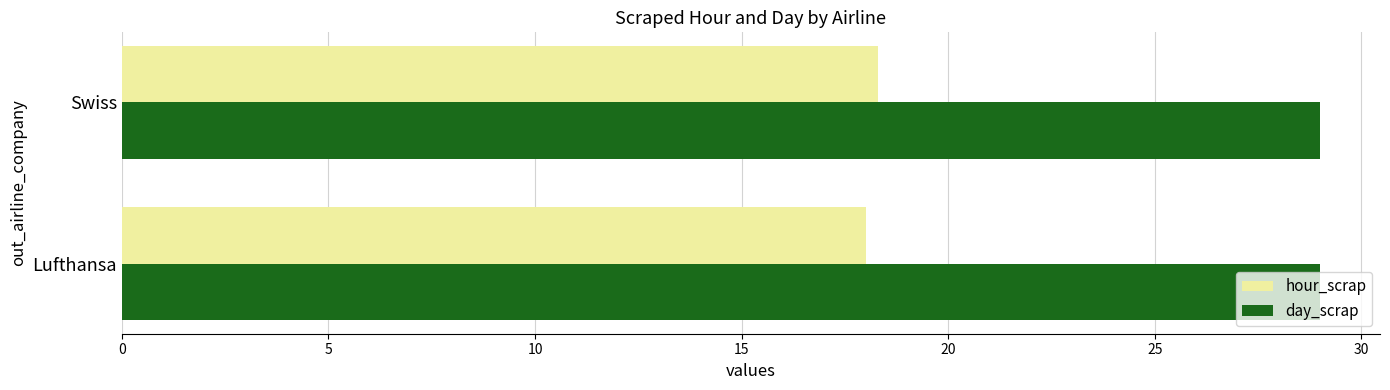

How many values in the hour_scrap series exceed 18?

1